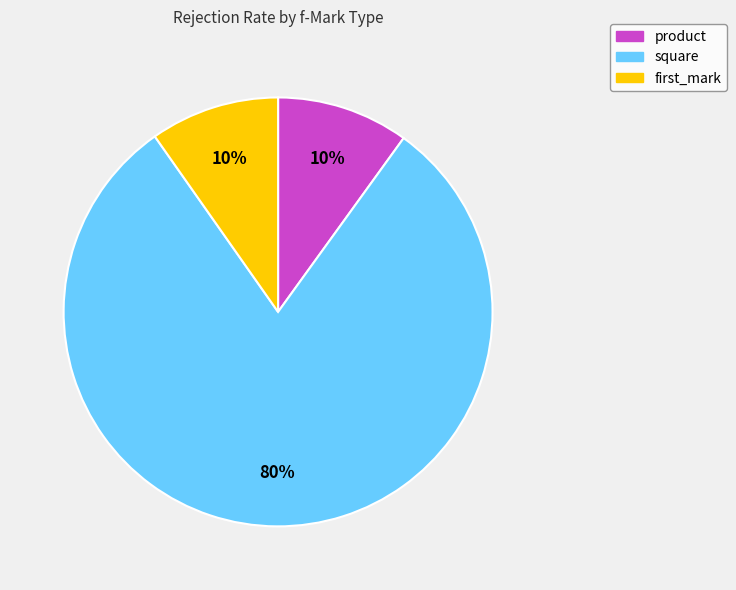

Is there a majority slice in this chart?

Yes